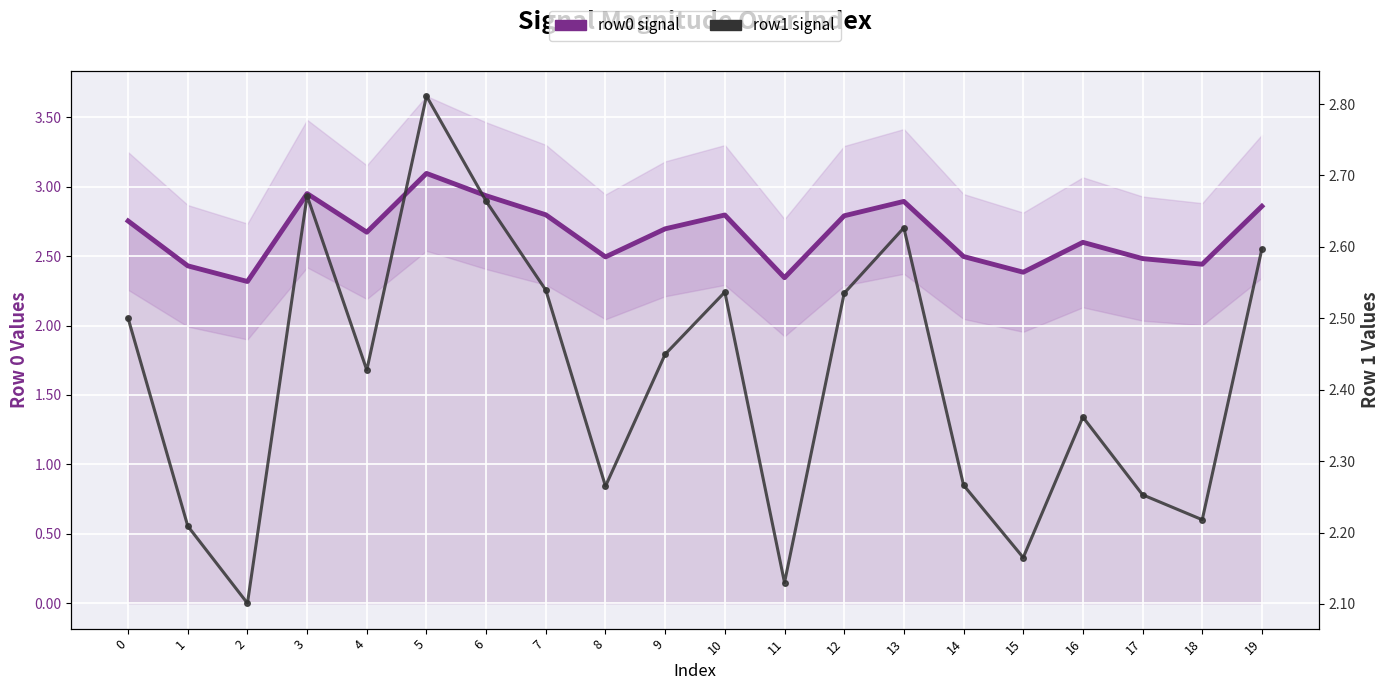

At 17, list the series in order from largest to smallest.

row0 signal, row1 signal